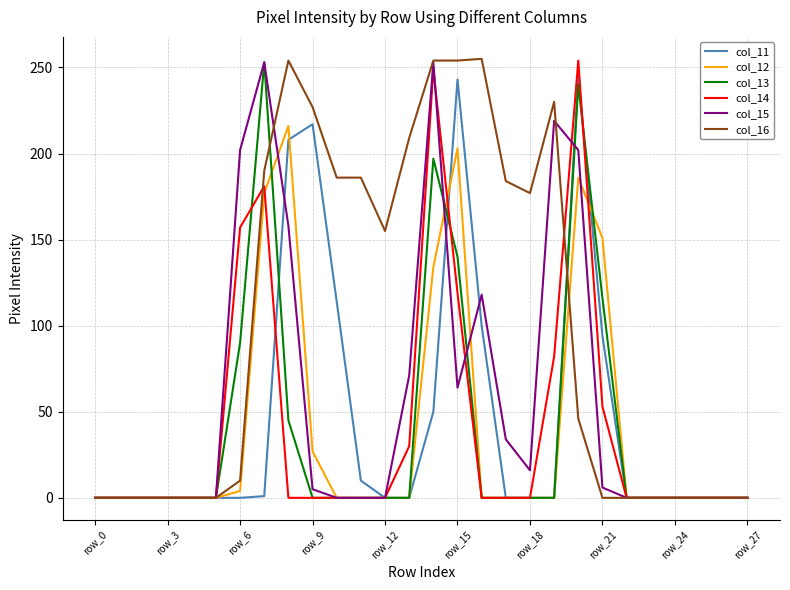

Which series has the largest total across all categories?

col_16